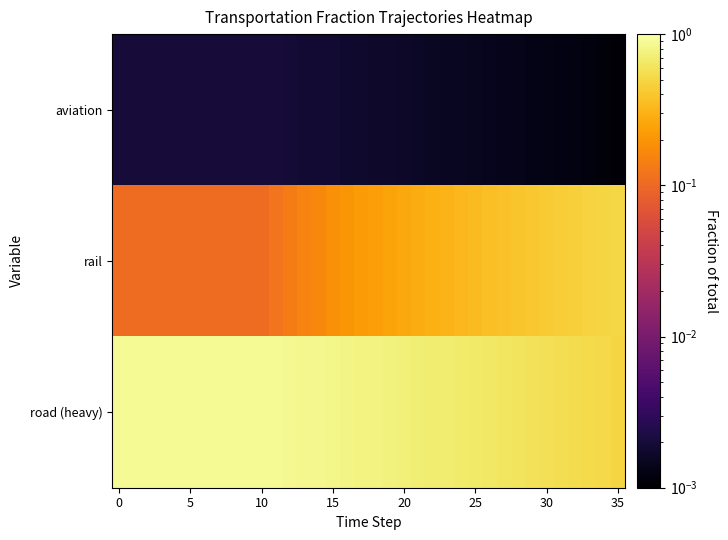

List the series in order of their peak value, highest first.

road (heavy), rail, aviation